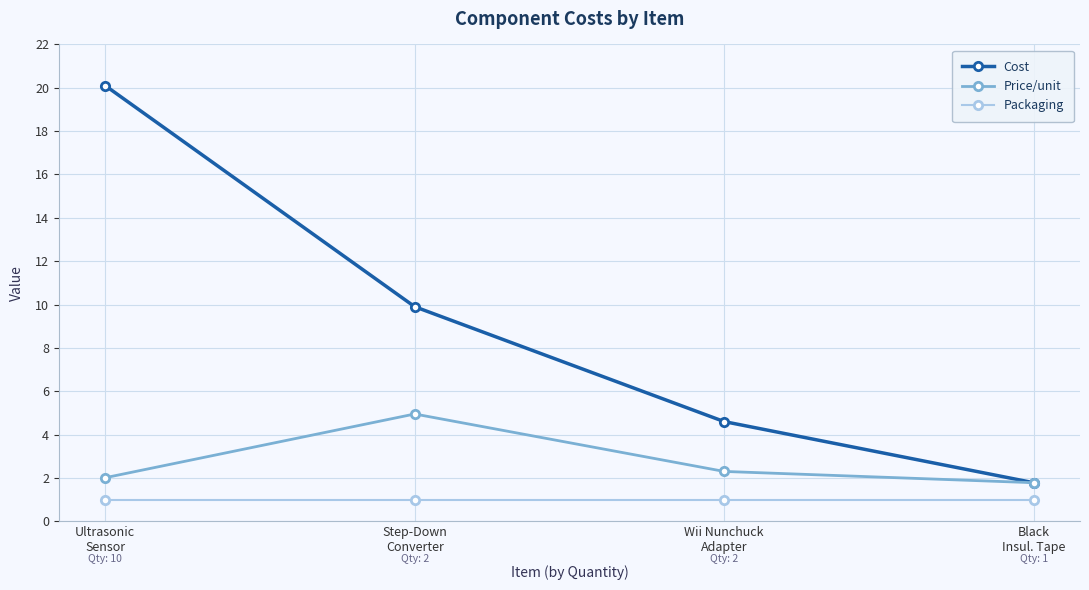

True or false: Cost and Packaging intersect in this chart.

False